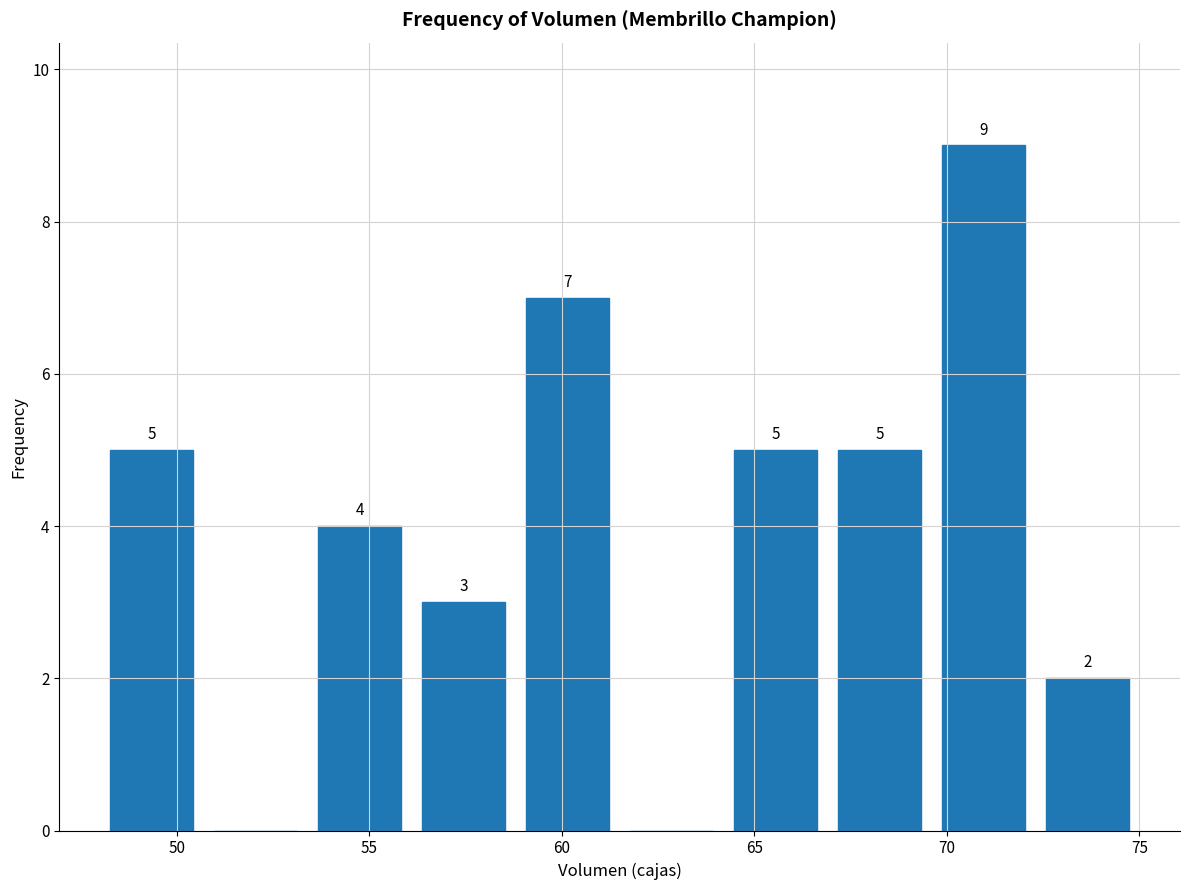

Which range on the x-axis has the tallest bar?

69.6 to 72.3